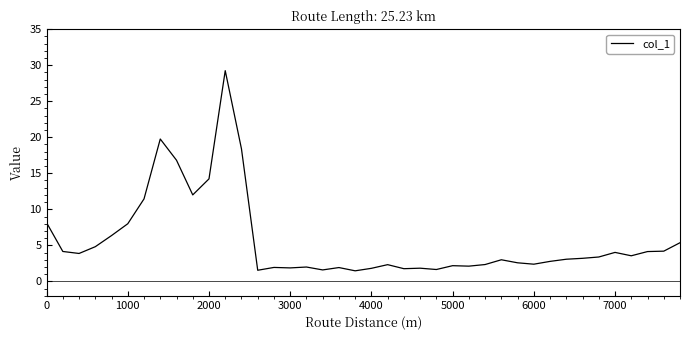

What is the minimum value shown in the chart?

1.5